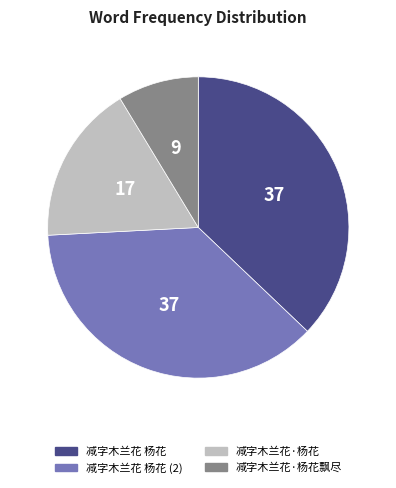

Count the number of slices in the pie.

4